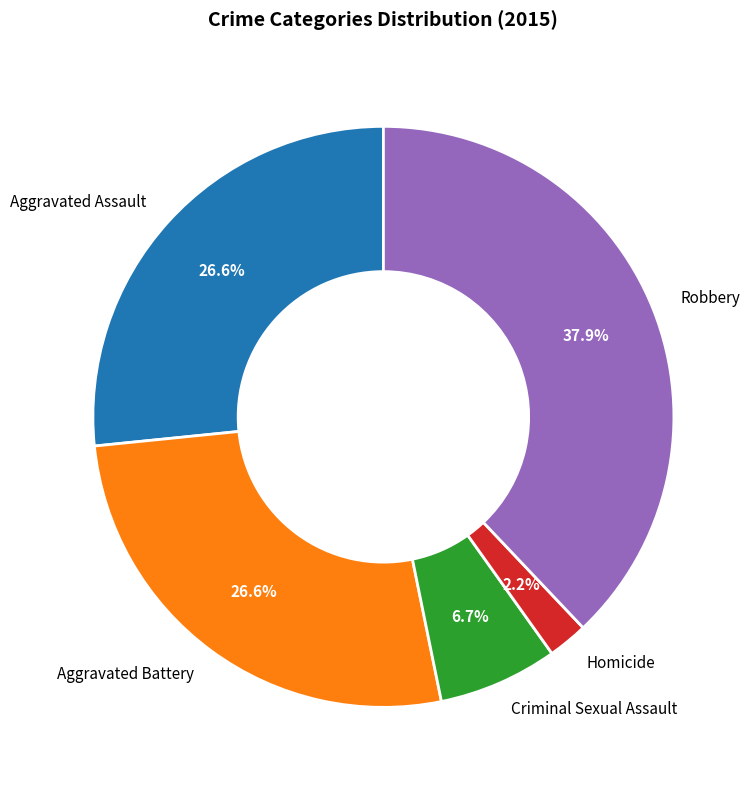

To the nearest percent, what is the average slice percentage?

20%